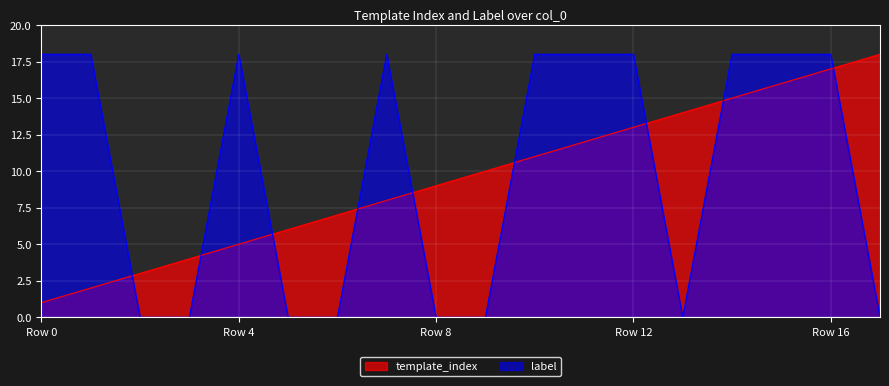

Where is the first local minimum for label?

13